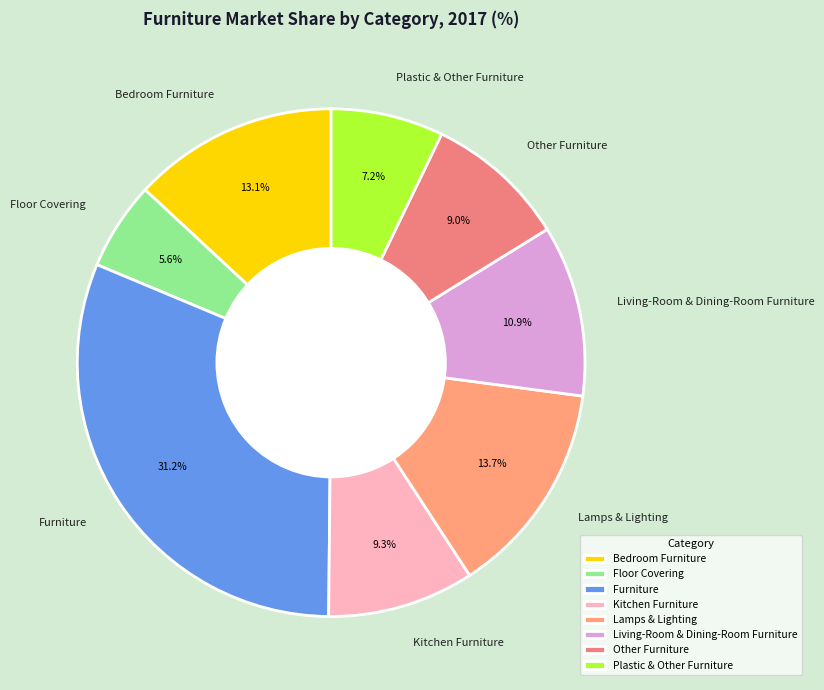

True or false: Floor Covering accounts for 17% of the total.

False